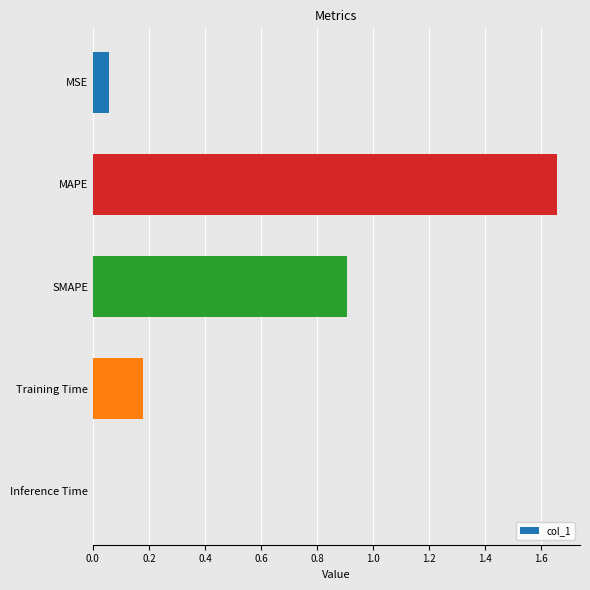

The chart shows a value of 0.0 at Training Time. True or false?

False